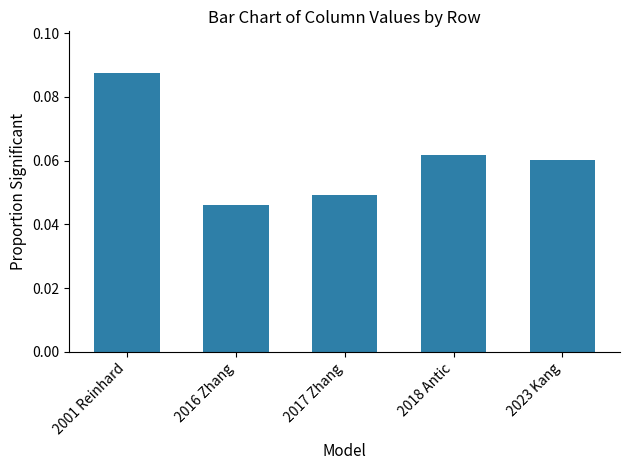

Where is the data nearest to the value 0?

2016 Zhang